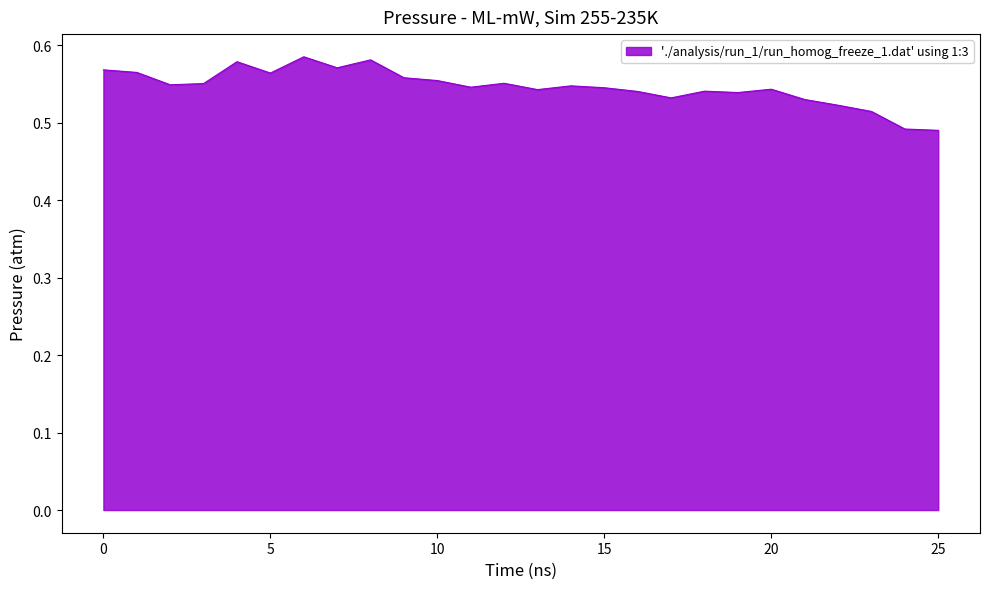

True or false: the data has more than 0 interior local peaks.

True